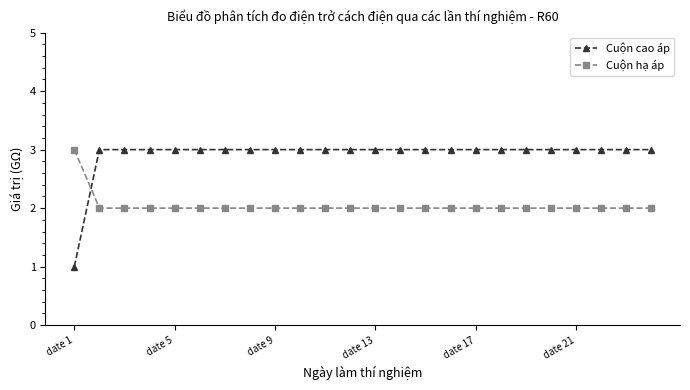

Which series has the largest total across all categories?

Cuộn cao áp